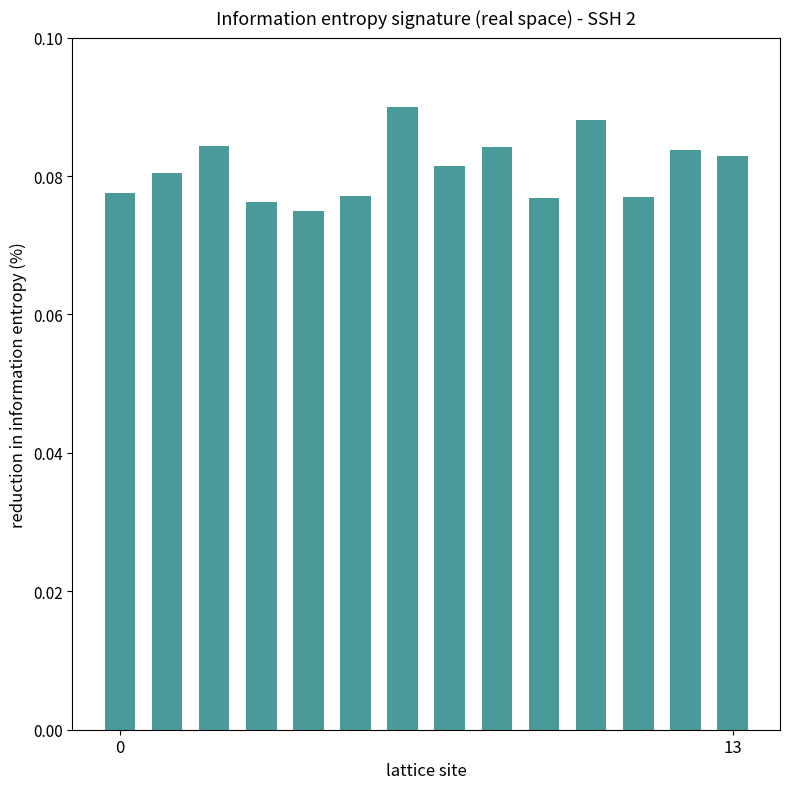

Count the values in the range 0 to 1.

14